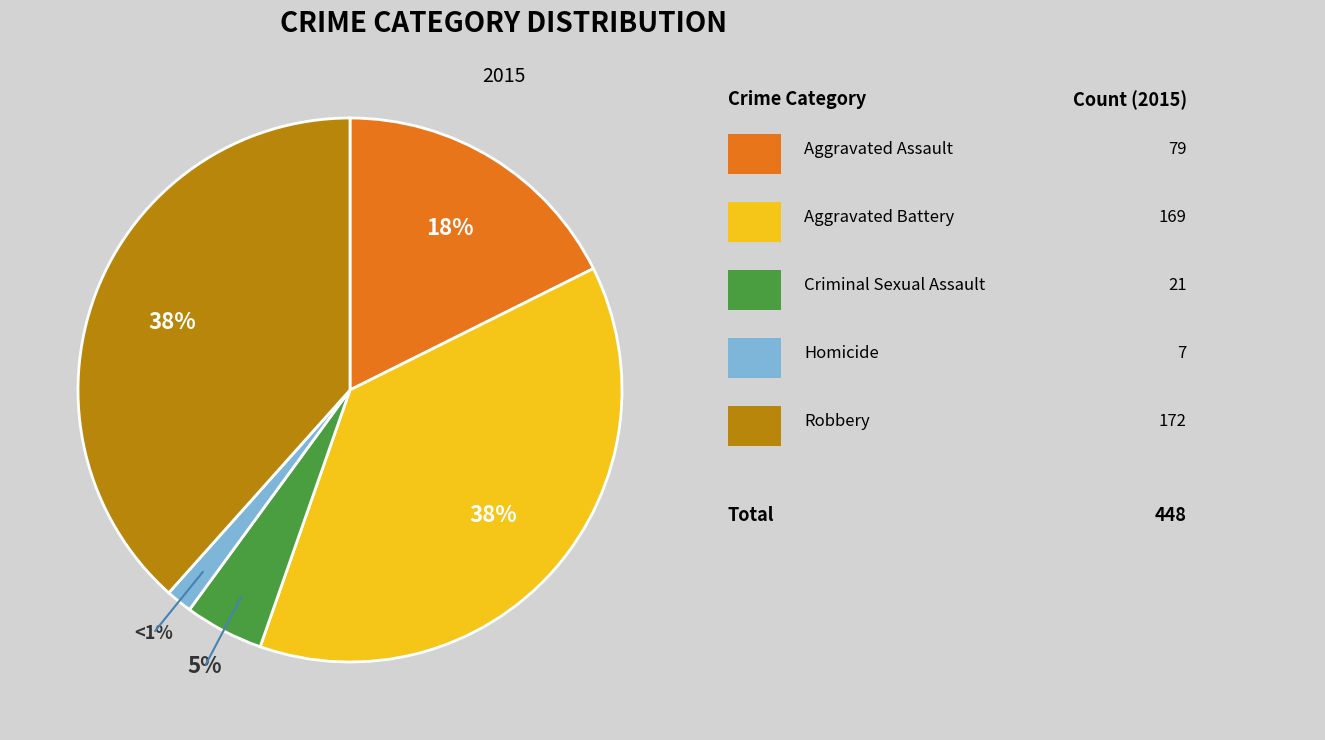

The Aggravated Battery slice represents 28% of the pie. True or false?

False